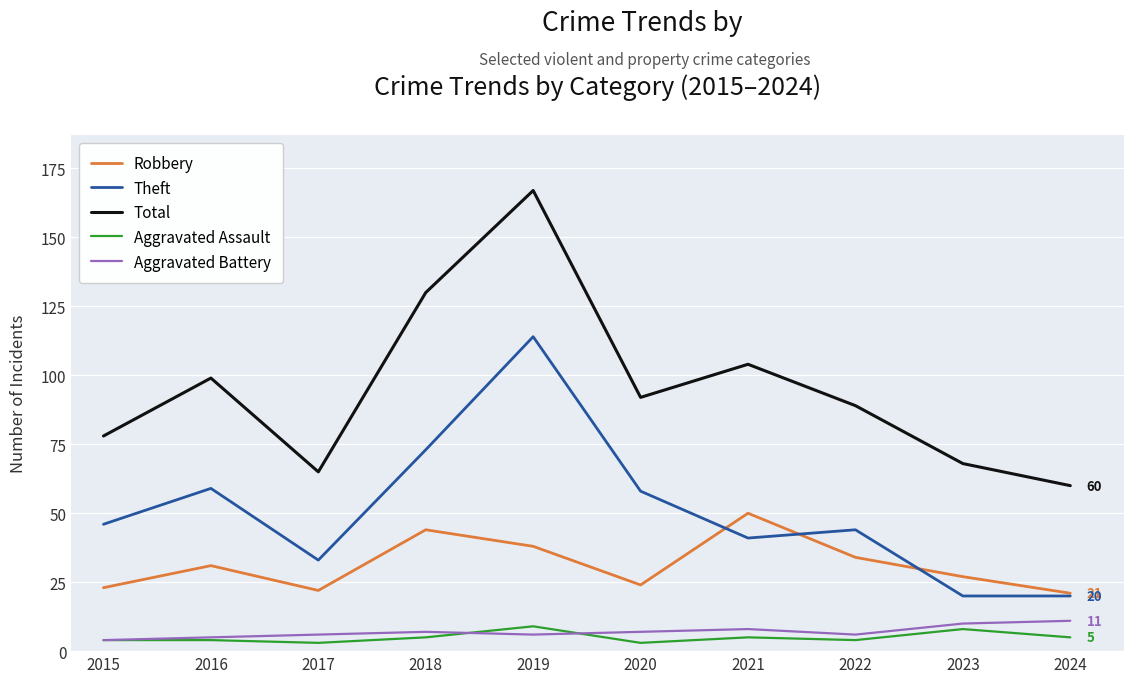

Which series has the largest total across all categories?

Total